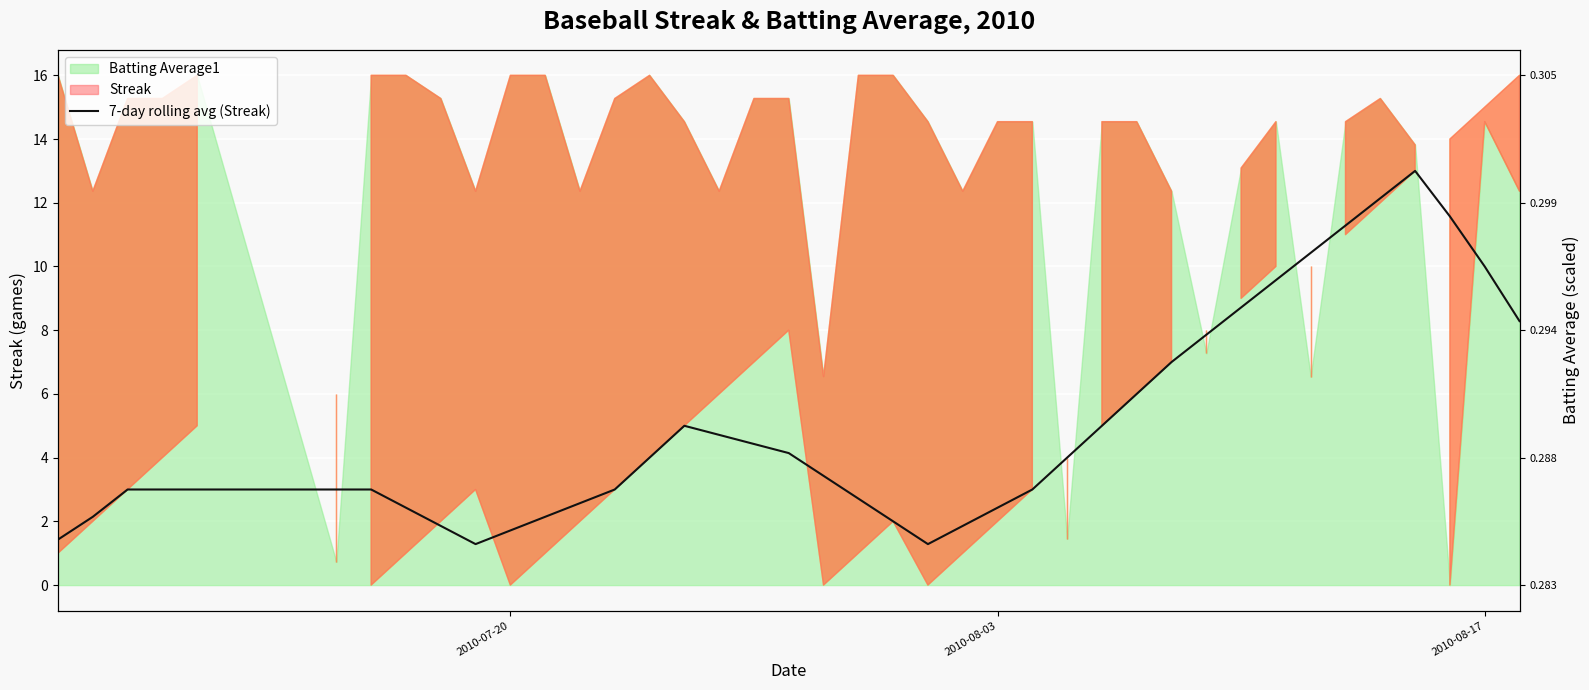

What is the greatest value displayed?

13.0